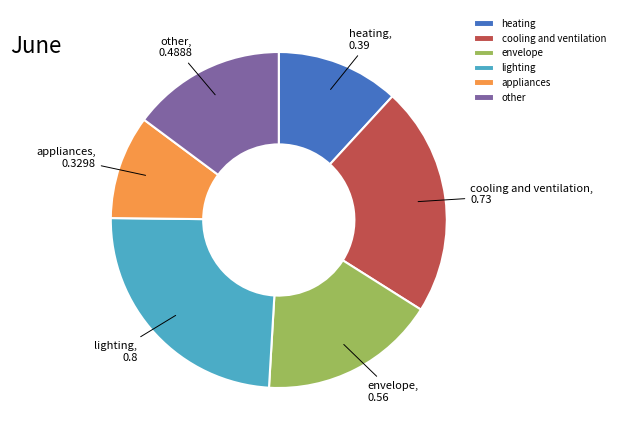

Which has a higher value, appliances or cooling and ventilation?

cooling and ventilation